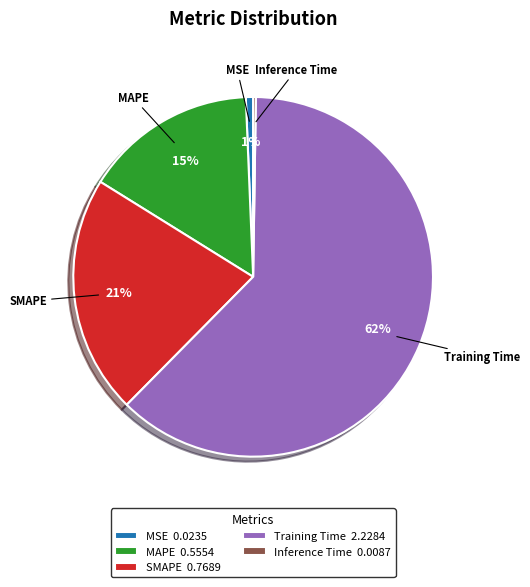

What percentage is the MAPE 0.5554 slice, to the nearest percent?

15%